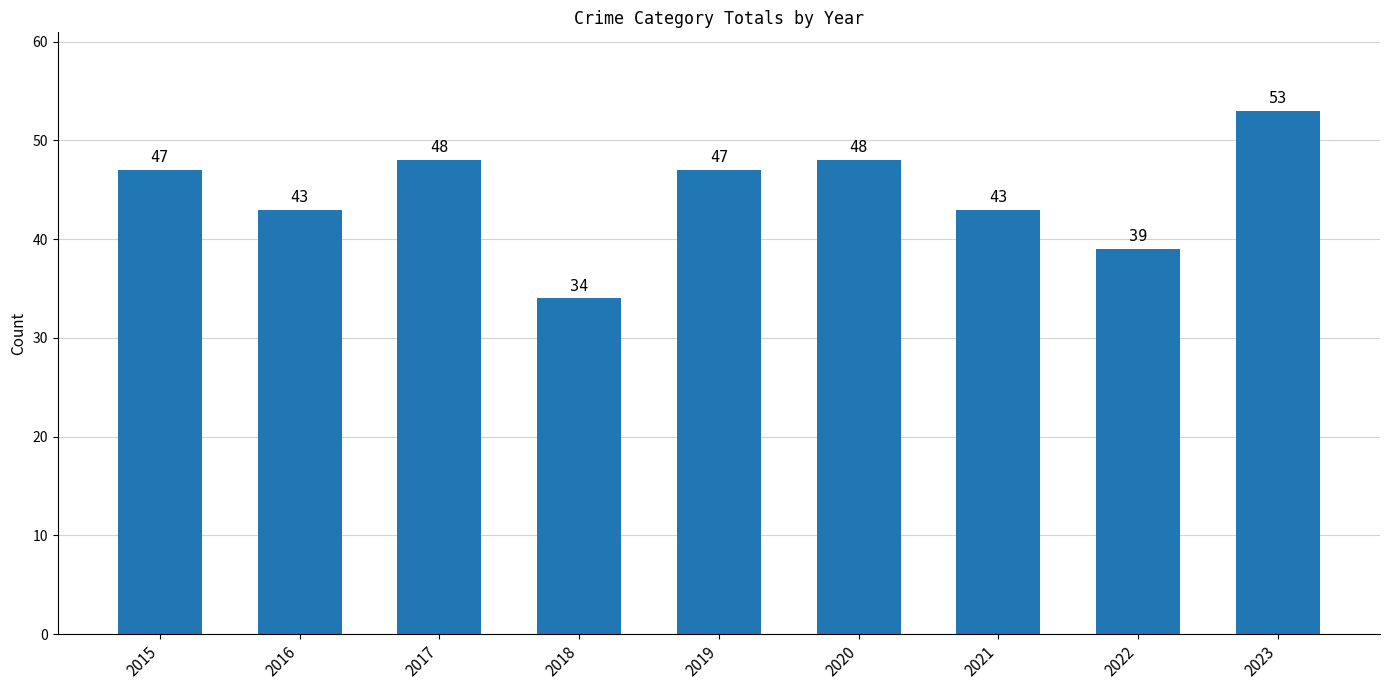

What is the sum of all values?

402